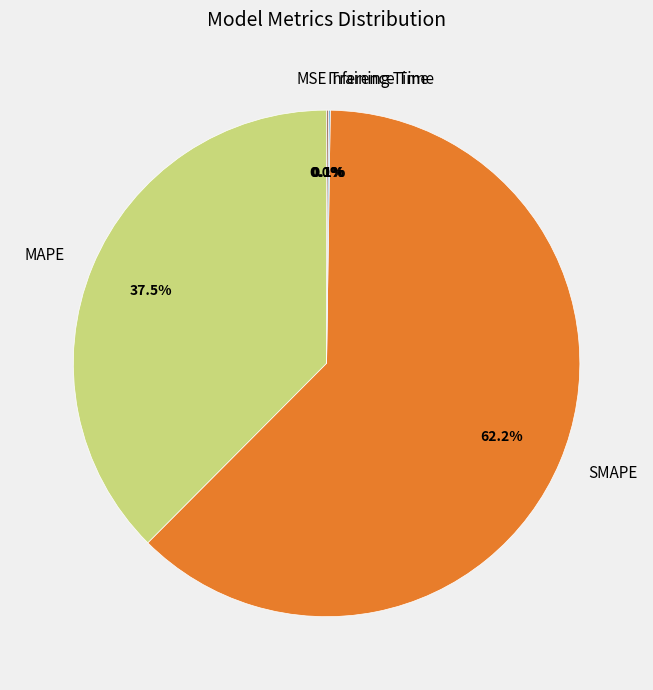

Which category accounts for the majority?

SMAPE